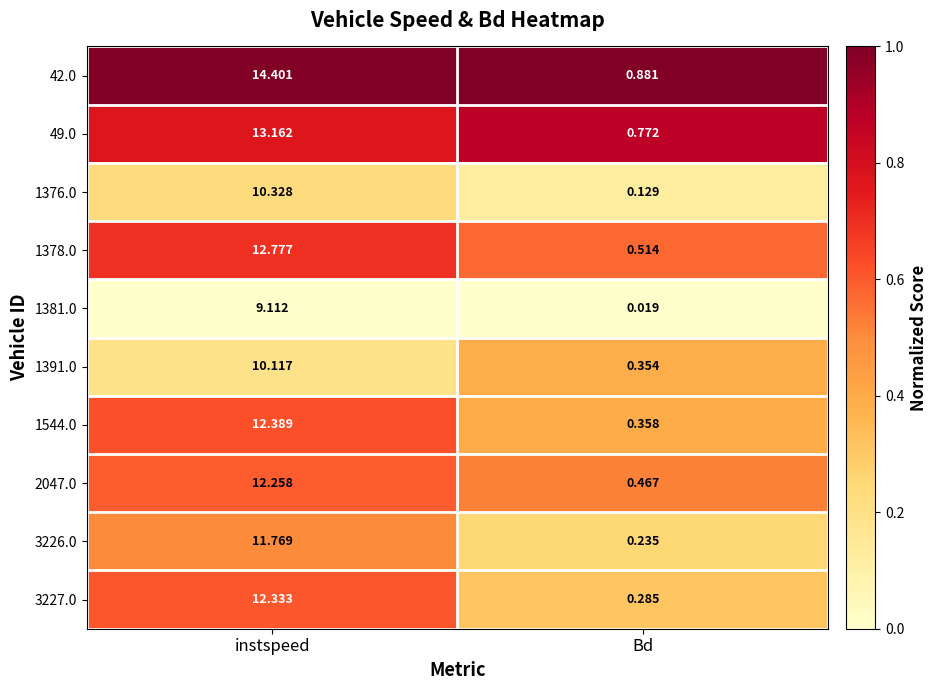

At which category is the sum across all series the highest?

instspeed